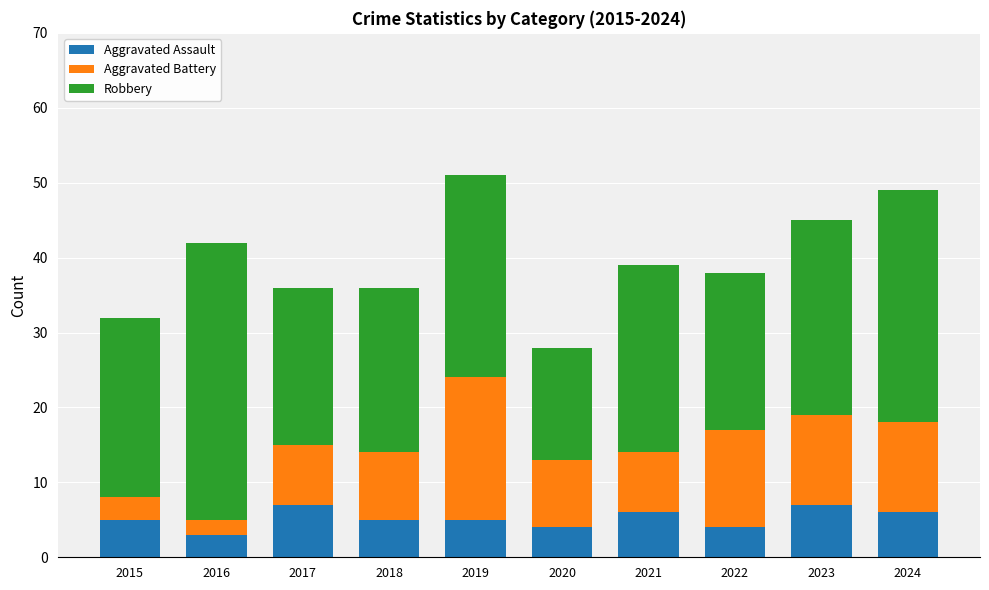

Reading left to right, transcribe the values for Aggravated Assault.

5	3	7	5	5	4	6	4	7	6